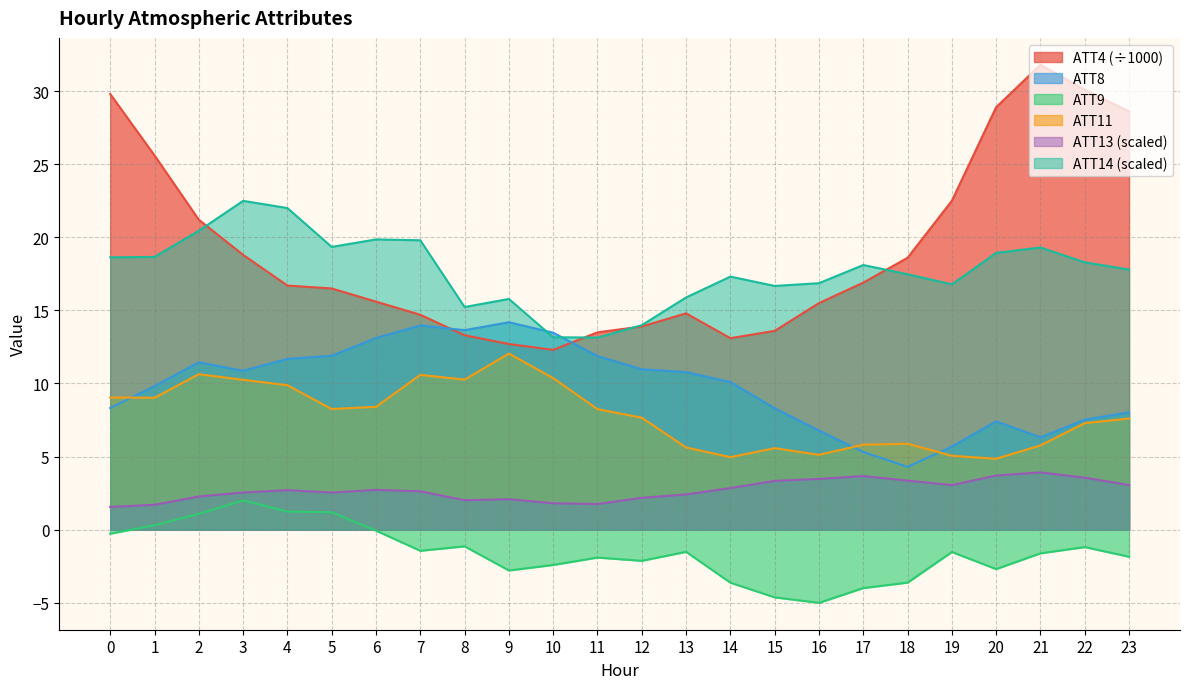

What is the value of the ATT4 point at the 17th from the left?

15.5